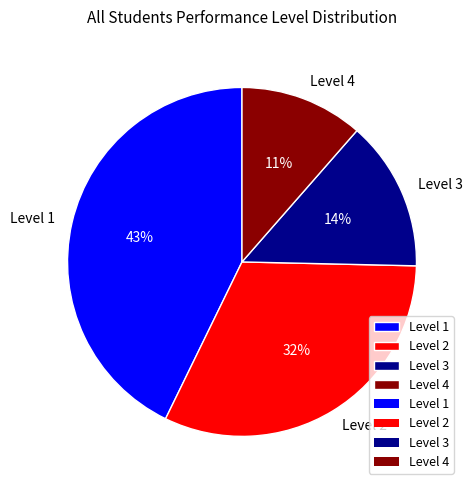

What percentage is the Level 2 slice, to the nearest percent?

32%